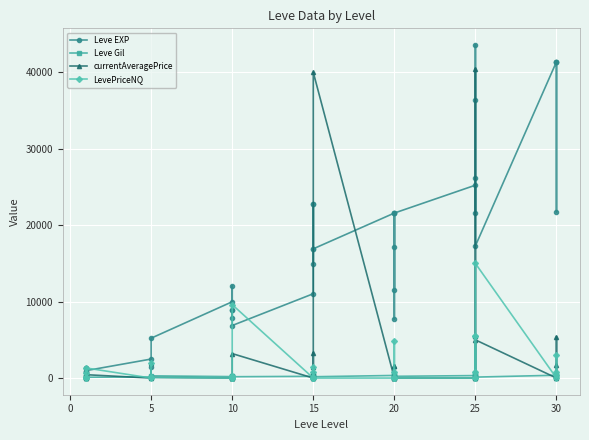

How many times do Leve Gil and LevePriceNQ cross each other?

19